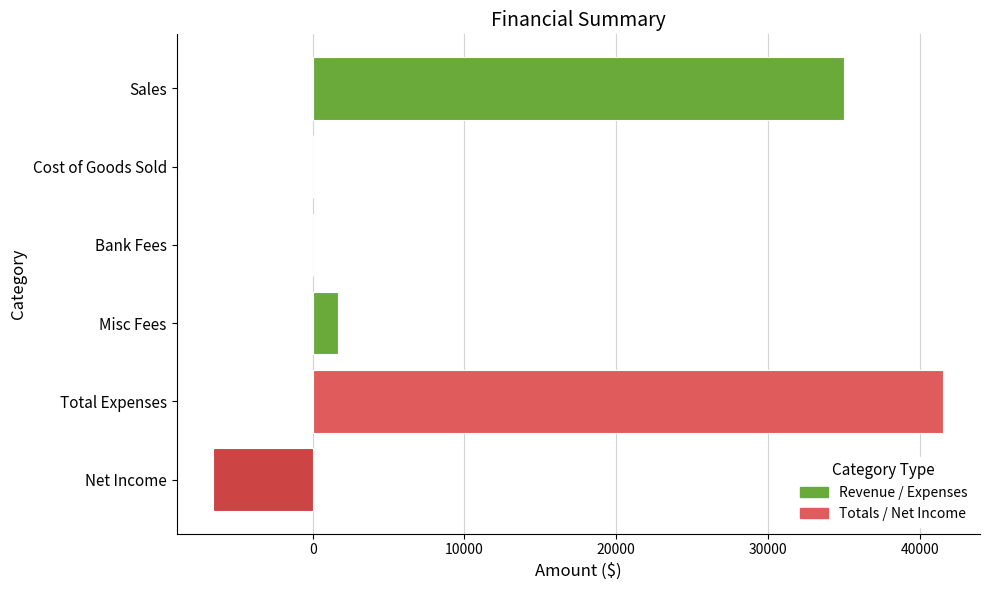

What is the greatest value displayed?

41572